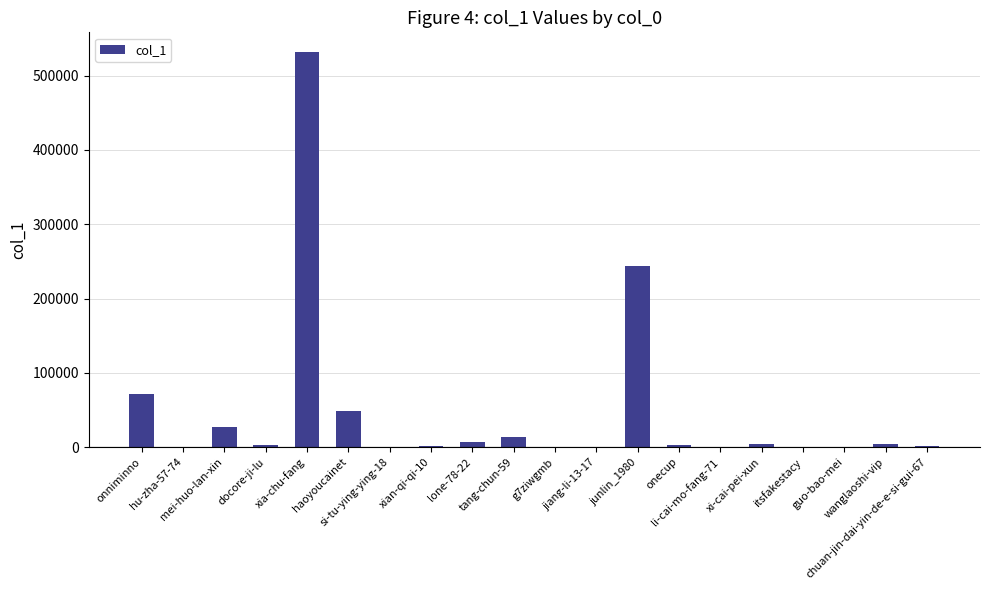

What is the sum of all values?

959209